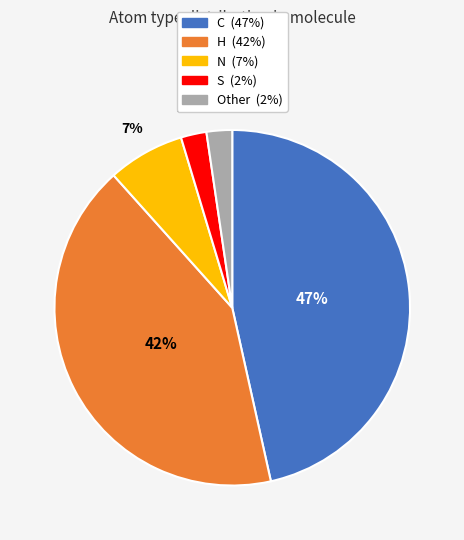

Is there a majority slice in this chart?

No